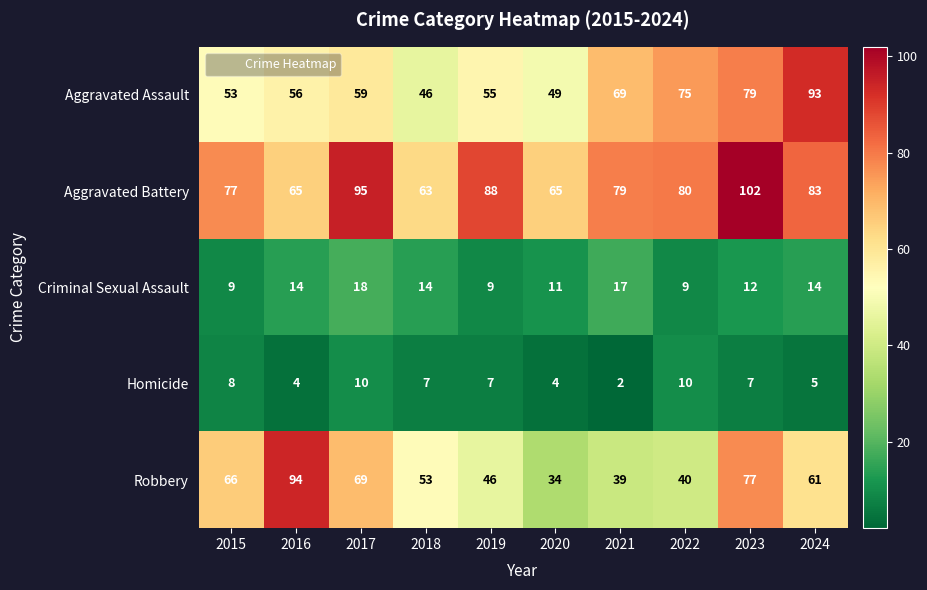

Rank the series at 2022 from highest to lowest value.

Aggravated Battery, Aggravated Assault, Robbery, Homicide, Criminal Sexual Assault